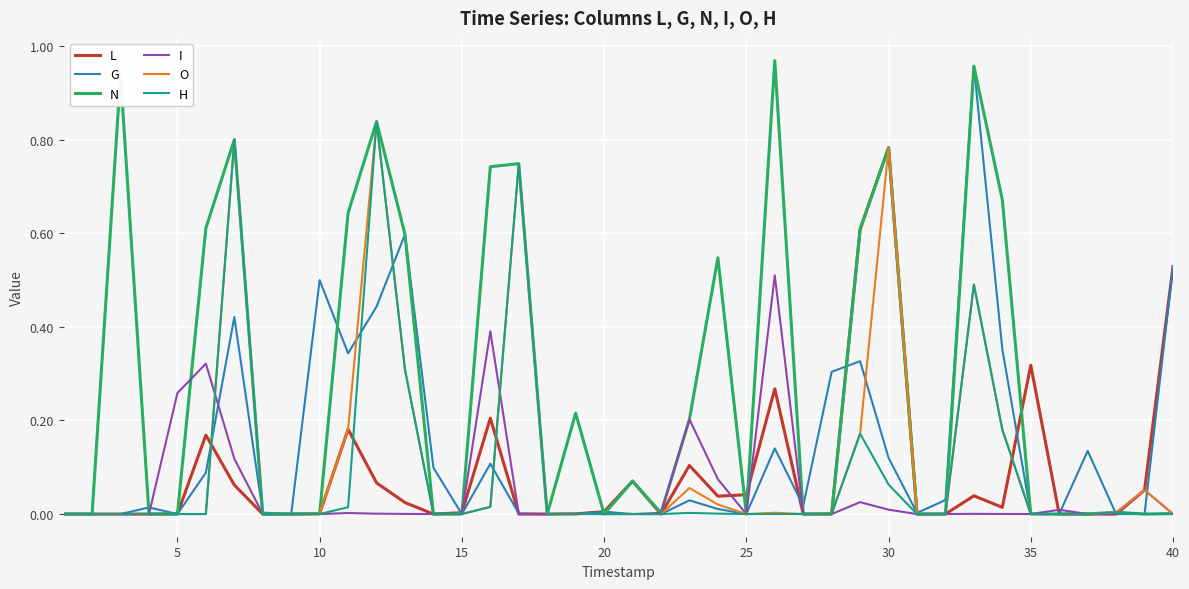

Is it true that N equals -0.4 at 15?

False